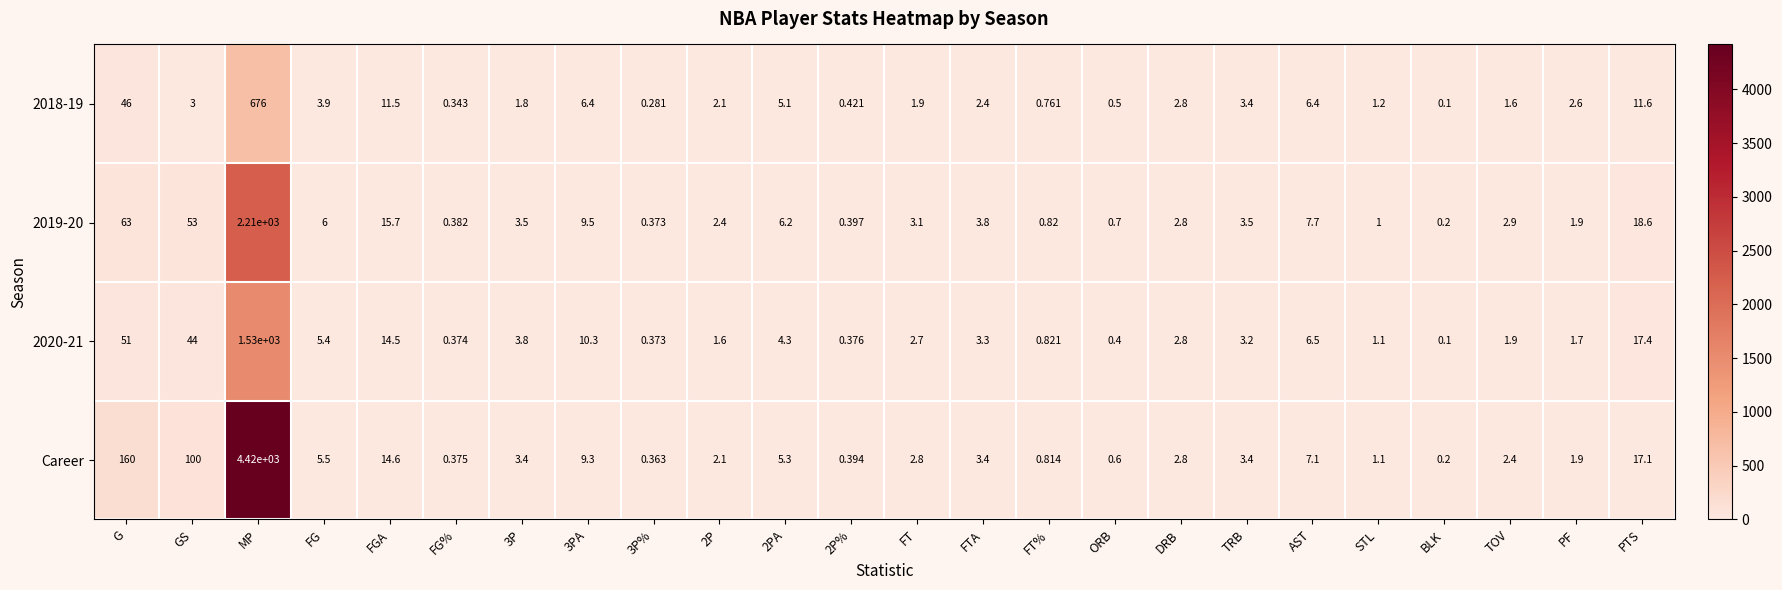

At which label is 2020-21 closest to 765?

G